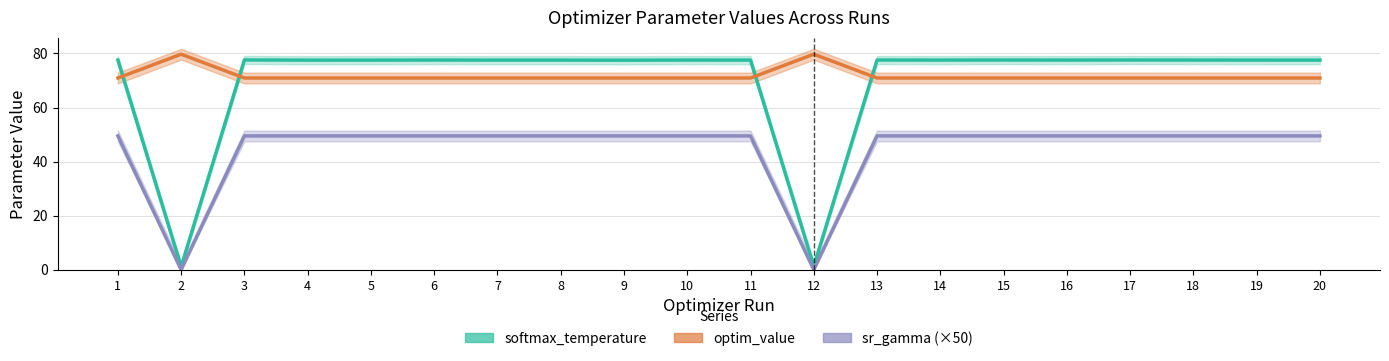

Reading left to right, extract all data points from this chart.

softmax_temperature: 1=77.5	2=1.1	3=77.6	4=77.5	5=77.5	6=77.6	7=77.5	8=77.5	9=77.5	10=77.6	11=77.5	12=1.3	13=77.6	14=77.5	15=77.6	16=77.5	17=77.6	18=77.6	19=77.5	20=77.5
optim_value: 1=70.9	2=79.7	3=70.9	4=70.9	5=70.9	6=70.9	7=70.9	8=70.9	9=70.9	10=70.9	11=70.9	12=79.7	13=70.9	14=70.9	15=70.9	16=70.9	17=70.9	18=70.9	19=70.9	20=70.9
sr_gamma (×50): 1=49.5	2=0.0	3=49.5	4=49.5	5=49.5	6=49.5	7=49.5	8=49.5	9=49.5	10=49.5	11=49.5	12=0.0	13=49.5	14=49.5	15=49.5	16=49.5	17=49.5	18=49.5	19=49.5	20=49.5